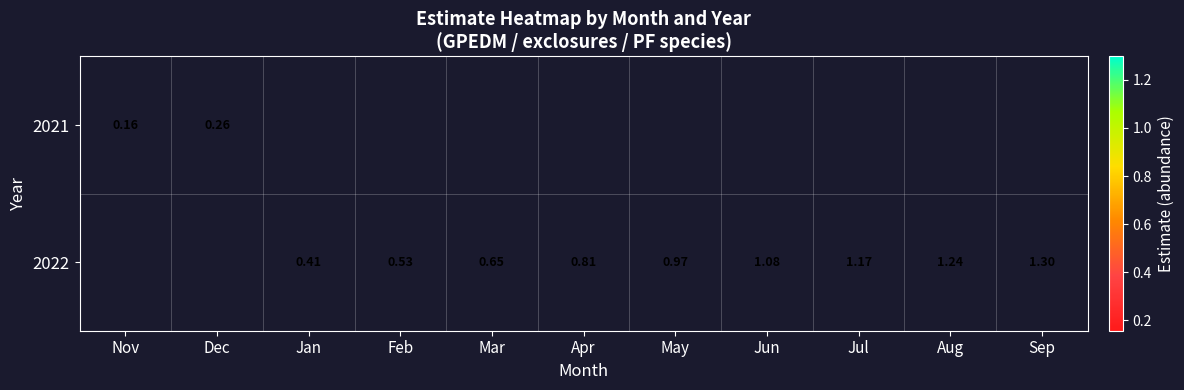

Where is 2021 nearest to the value 0?

Nov